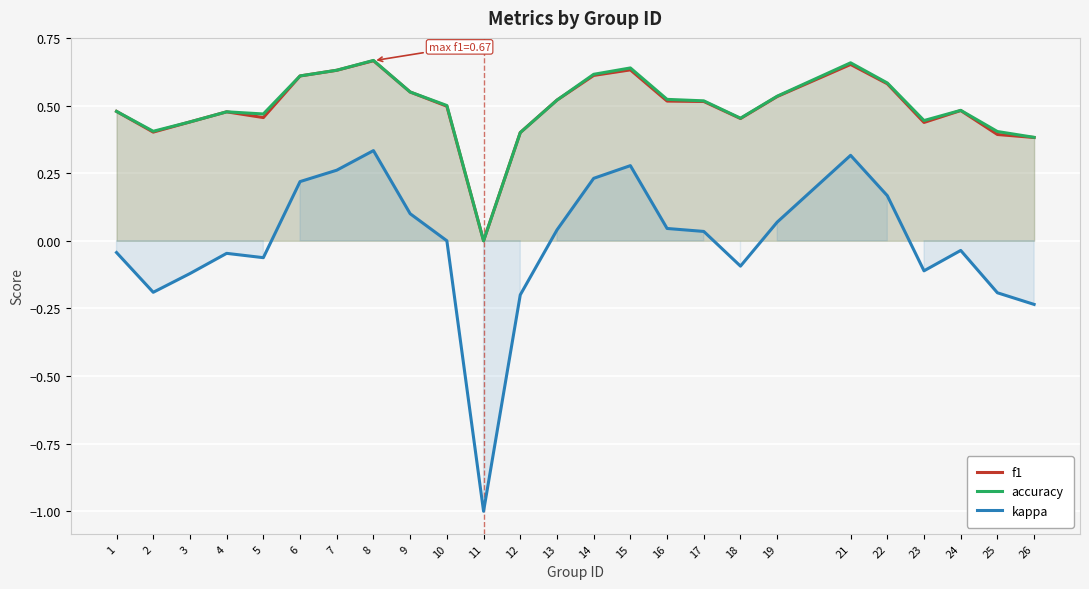

At which category does f1 reach its first local valley?

2